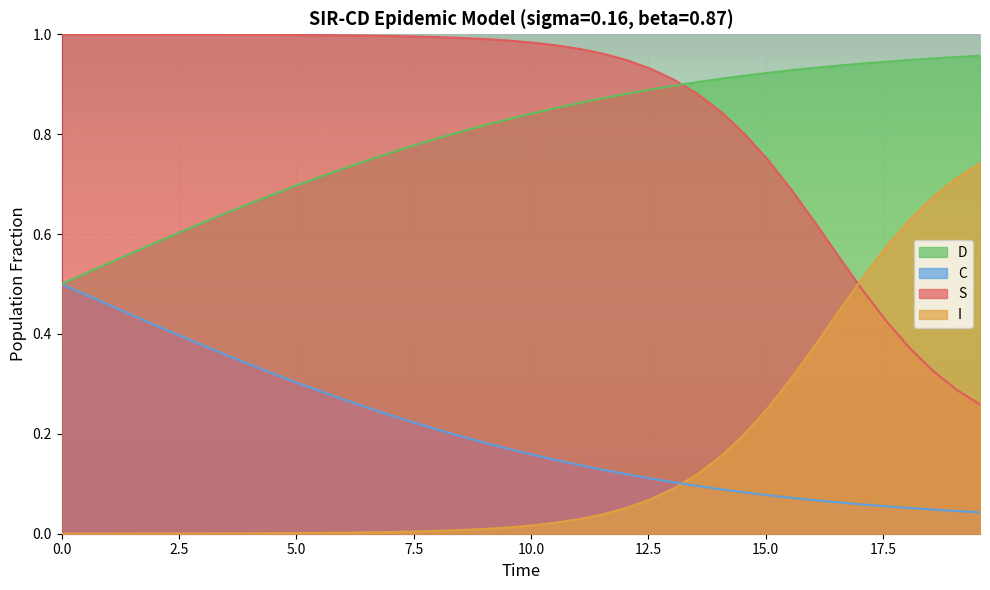

How many intersections are there between I and C?

1